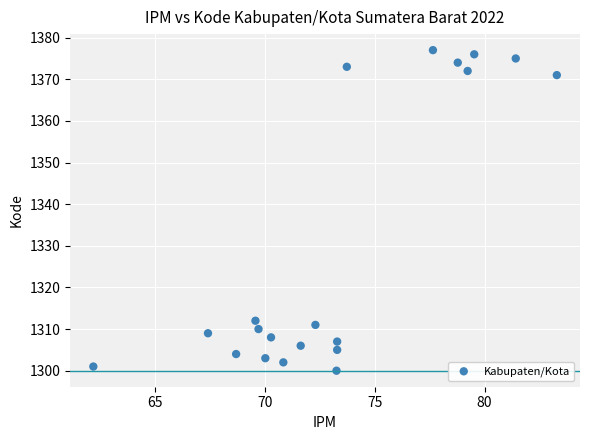

What Y value in the scatter plot is closest to 1338?

1312